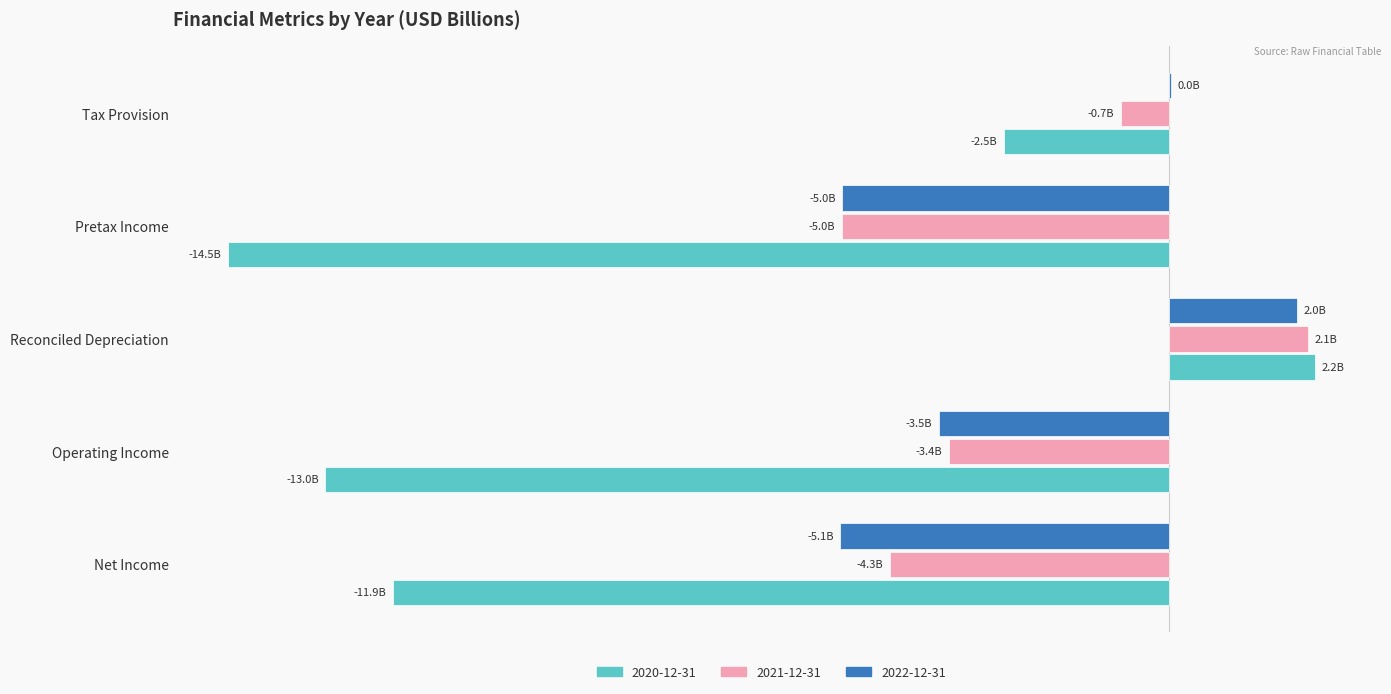

What is the difference between the maximum and second lowest values in the 2021-12-31 series?

6.4